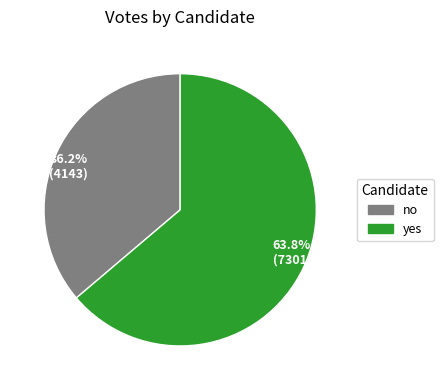

Which slice is the largest?

63.8% (7301)